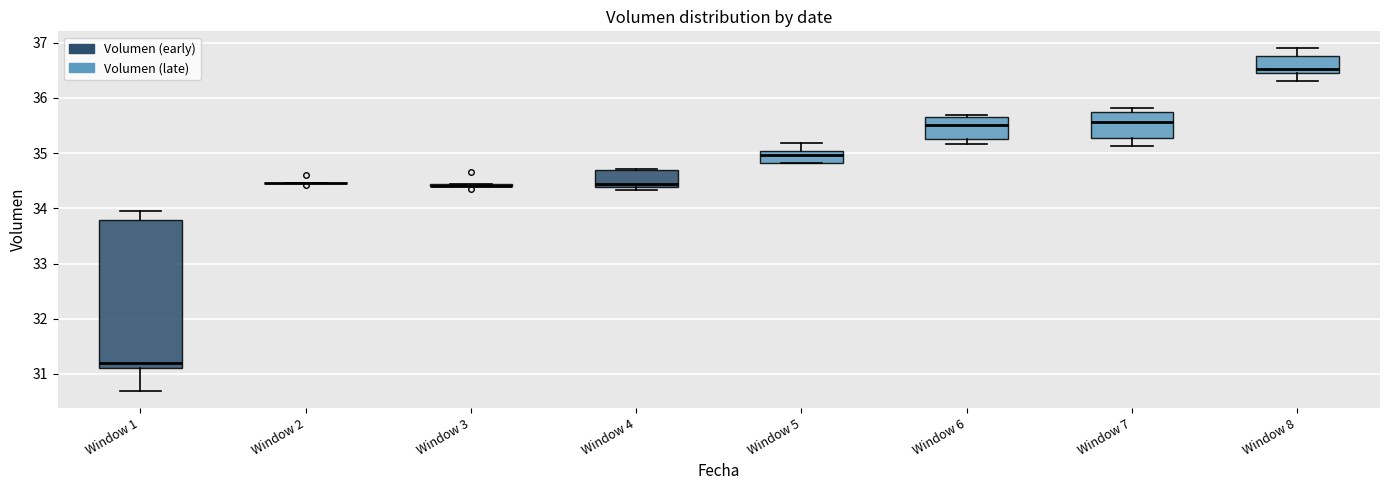

Reading left to right, read every box against the y-axis: the position of its median line, the range the box covers, and the ends of its whiskers. The values are not printed on the chart, so give them approximately, as read against the axis.

Window 1: median 31.2, box 31.1 to 33.8, whiskers 30.7 to 34.0
Window 2: box collapsed to a line at 34.5, whiskers 34.5 to 34.5
Window 3: box collapsed to a line at 34.4, whiskers 34.4 to 34.4
Window 4: median 34.4 (just above the box's lower edge), box 34.4 to 34.7, whiskers 34.3 to 34.7
Window 5: median 35.0 (just below the box's upper edge), box 34.8 to 35.0, whiskers 34.8 to 35.2
Window 6: median 35.5, box 35.2 to 35.7, whiskers 35.2 (just below the box's lower edge) to 35.7
Window 7: median 35.6, box 35.3 to 35.8, whiskers 35.1 to 35.8 (just above the box's upper edge)
Window 8: median 36.5 (just above the box's lower edge), box 36.5 to 36.8, whiskers 36.3 to 36.9